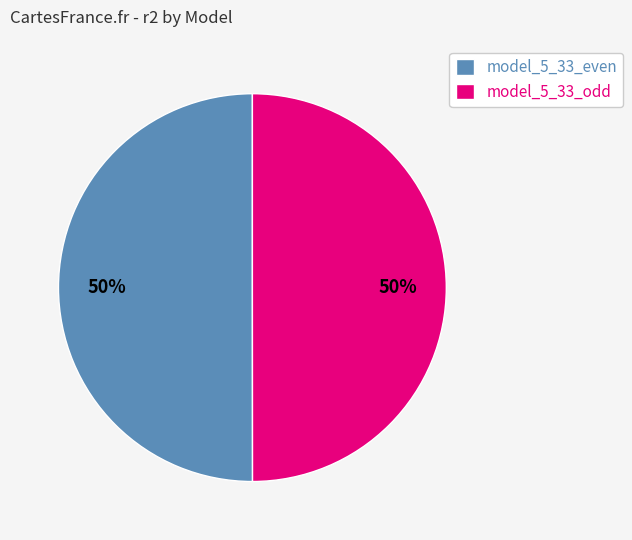

Count the number of slices in the pie.

2